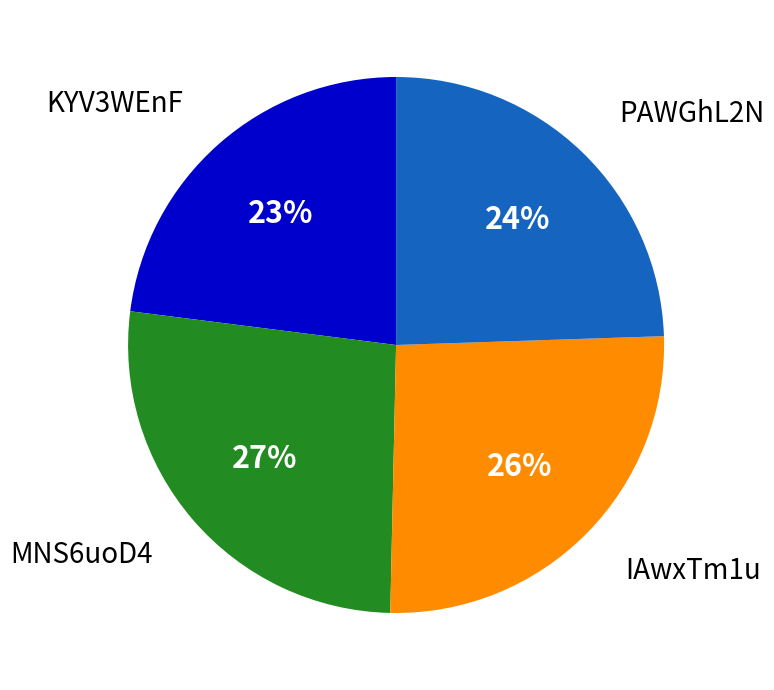

What is the smallest slice in the pie chart?

KYV3WEnF